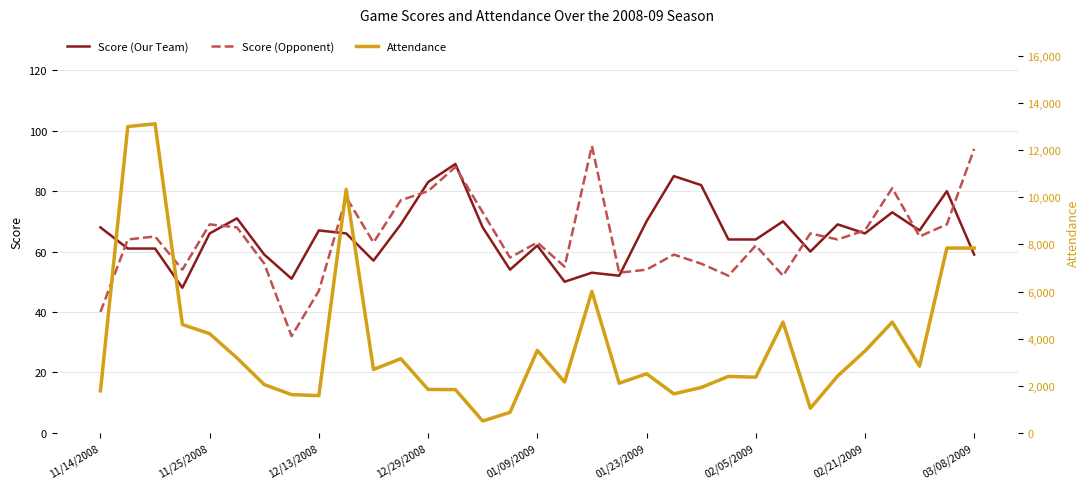

The value of Score (Our Team) at 26 is 60. True or false?

True